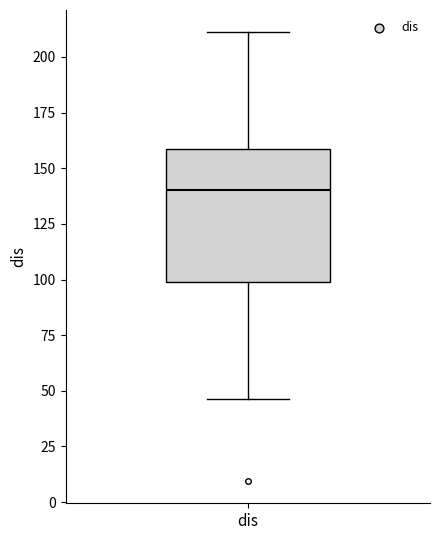

Where does the upper whisker of the box for dis end on the y-axis? The values are not printed on the chart, so give them approximately, as read against the axis.

210